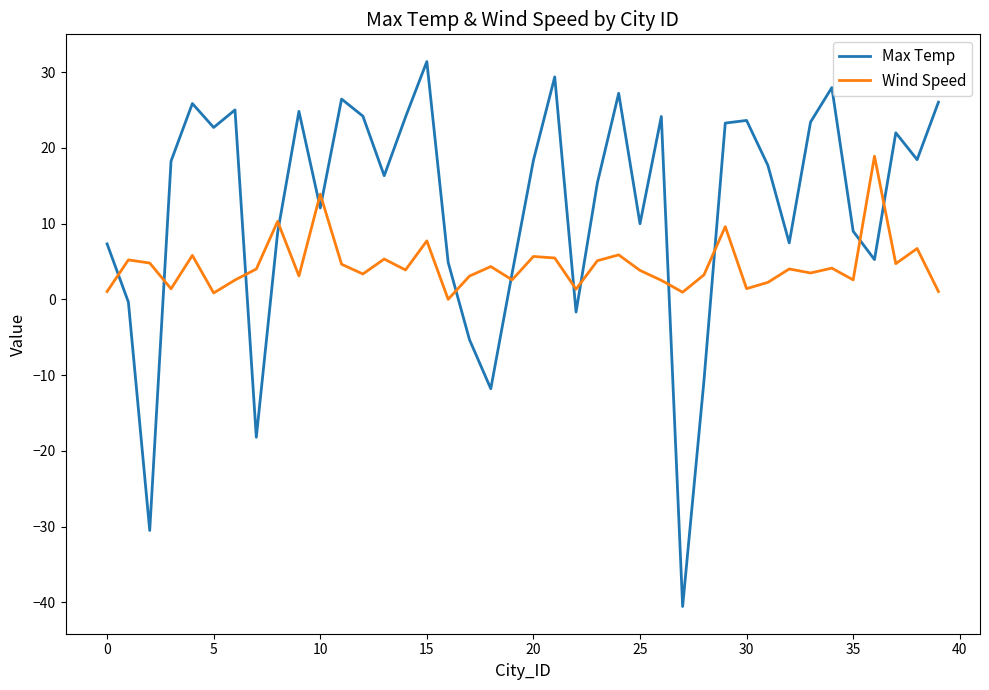

List the series in order of their peak value, lowest first.

Wind Speed, Max Temp